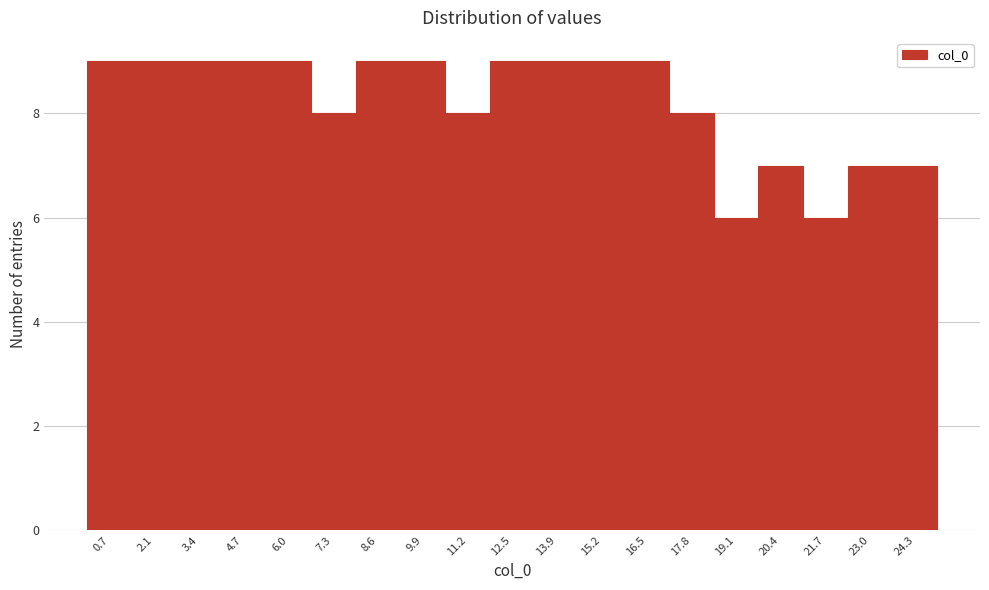

How tall is the bar that spans 17.2 to 18.4 on the x-axis? Neither the bar edges nor the heights are printed on the chart, so give them approximately, as read against the axes.

8